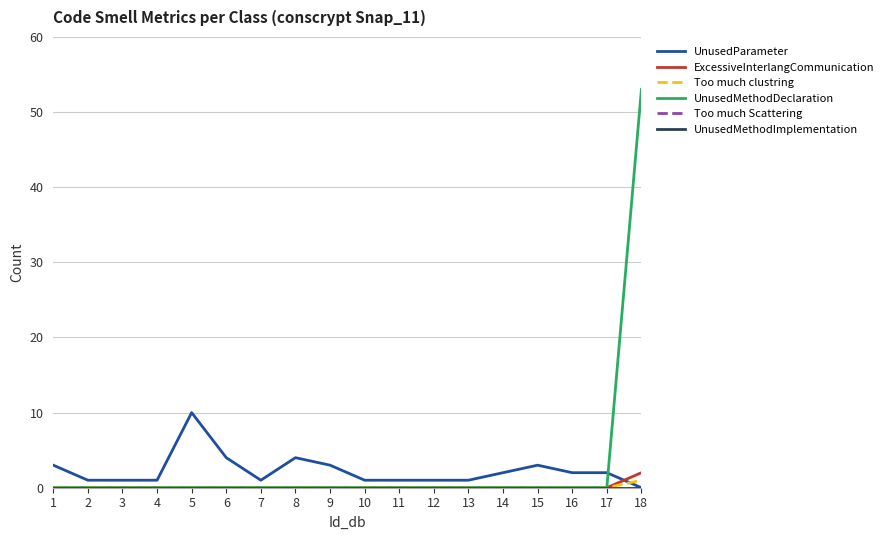

Does the chart display data point markers on the line(s)?

No